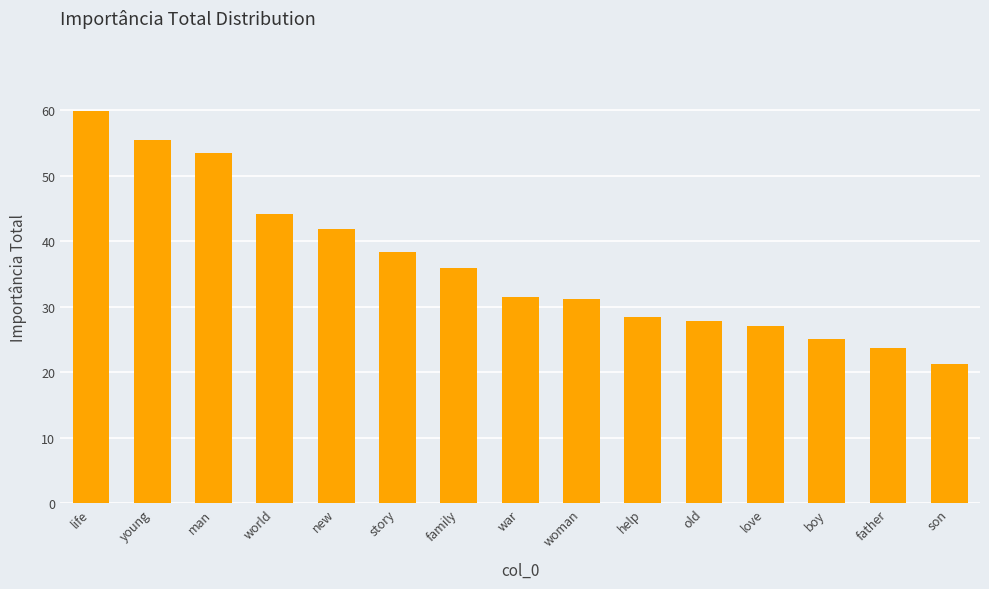

What is the value of the 13th bar from the left?

25.0